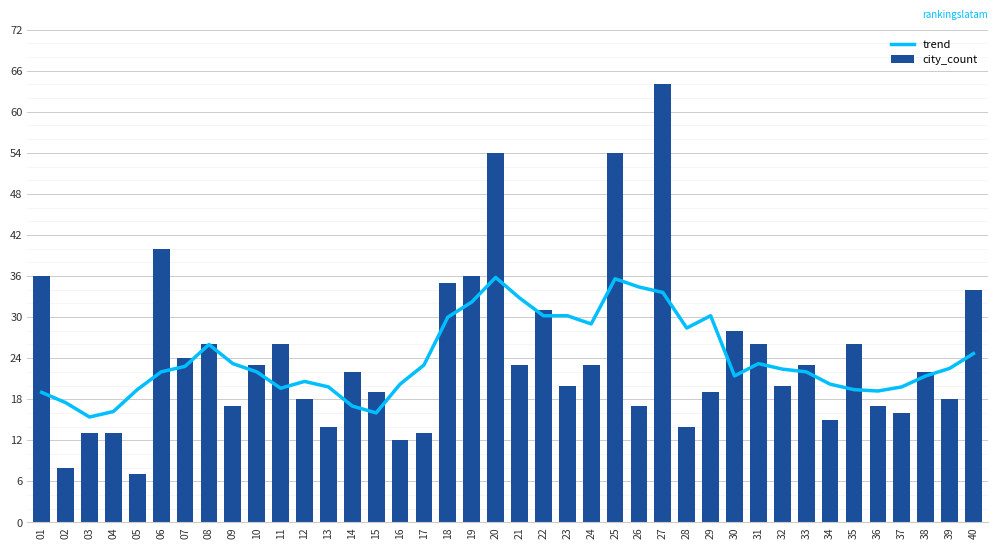

Which series has the largest total across all categories?

city_count